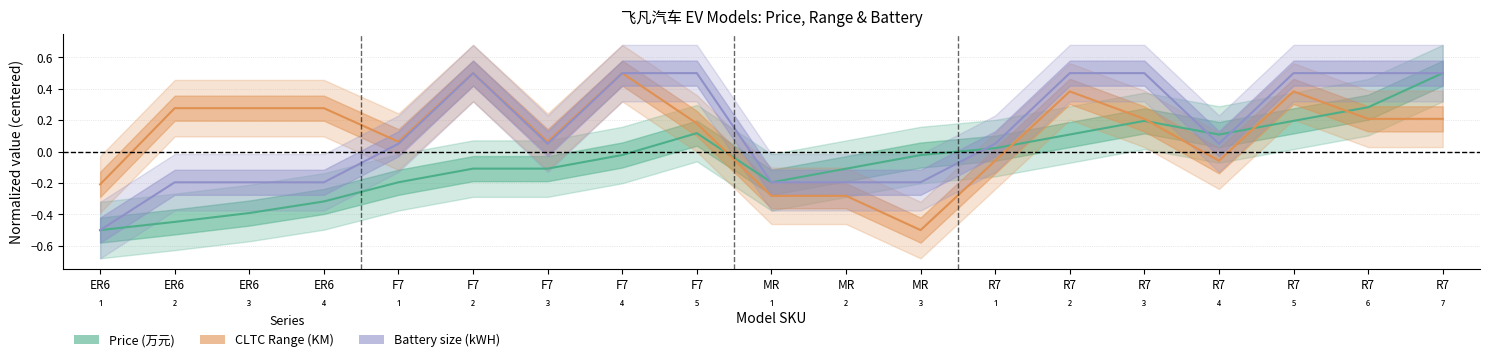

Where is the first local maximum for CLTC Range (KM)?

F7
₂